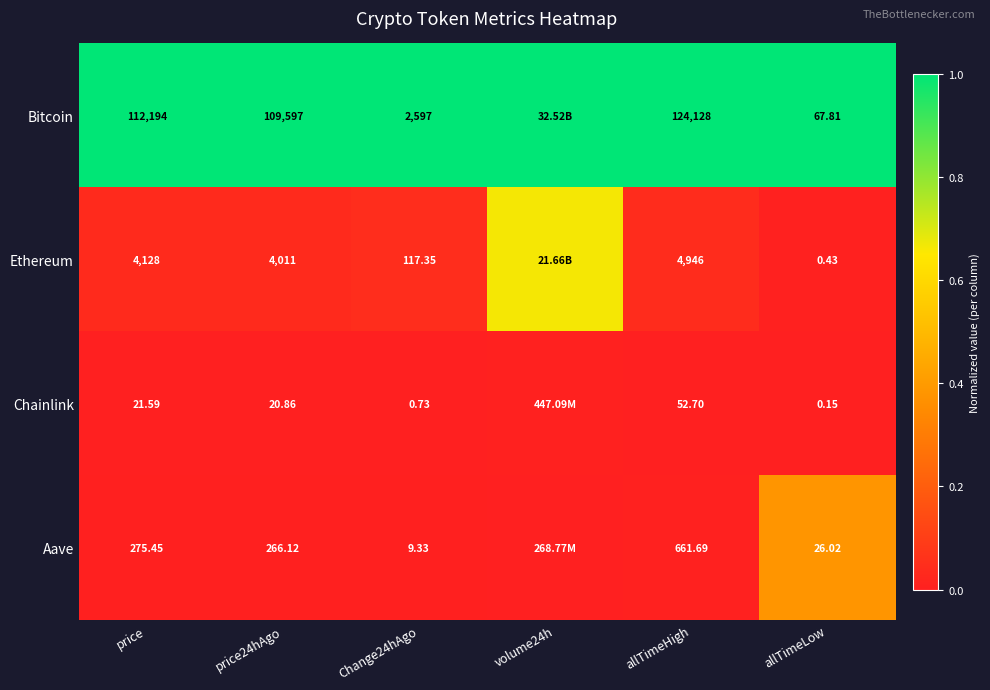

Is the value of Bitcoin at allTimeLow greater than the value of Chainlink at allTimeLow?

Yes